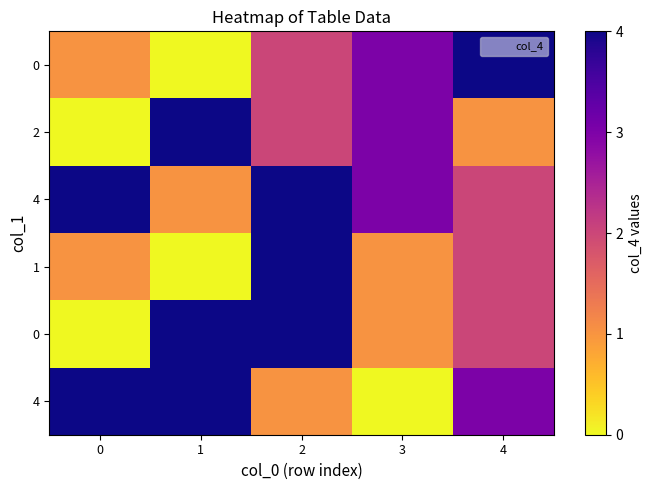

Between 2 and 1, which is larger?

2